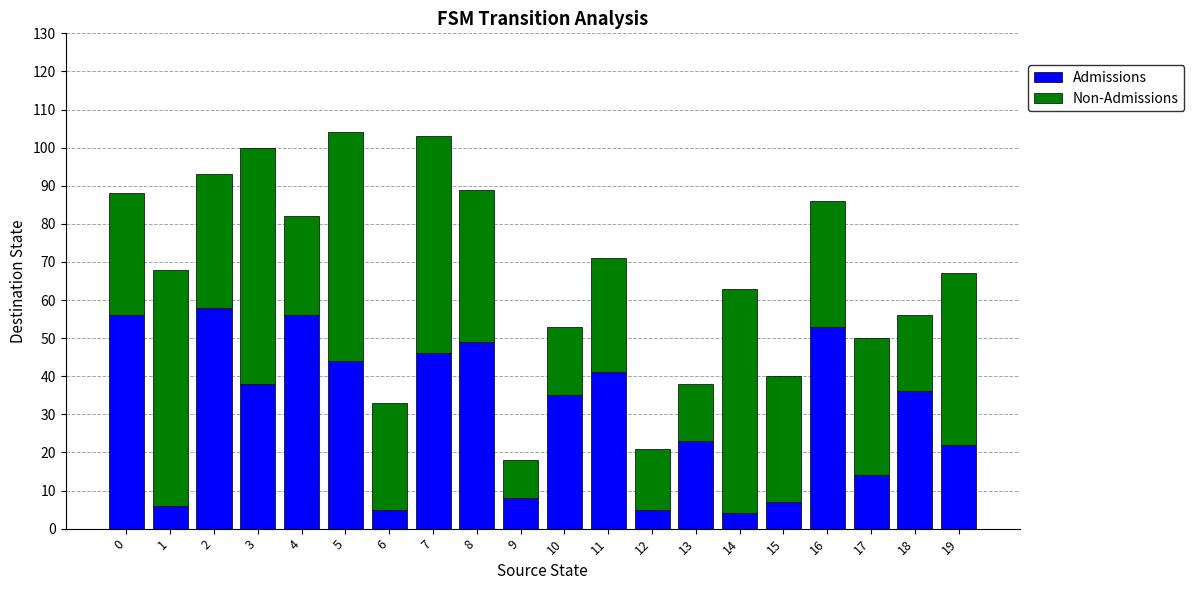

Count the number of data series in this chart.

2